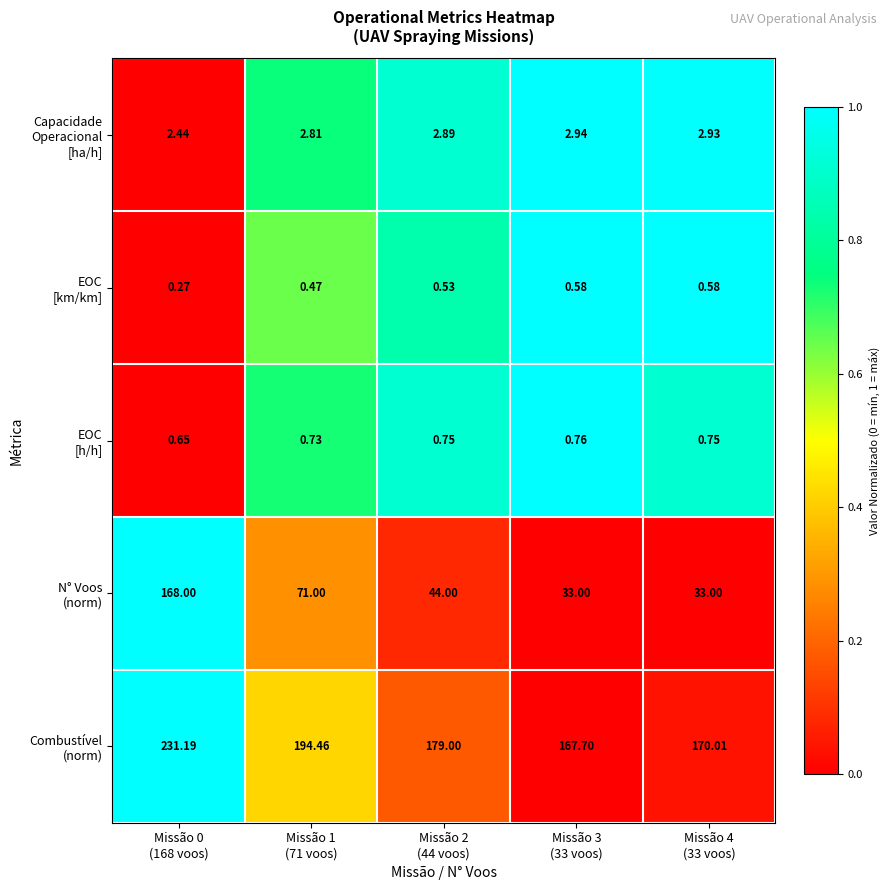

At which category does the chart reach its peak across all series?

Missão 0
(168 voos)